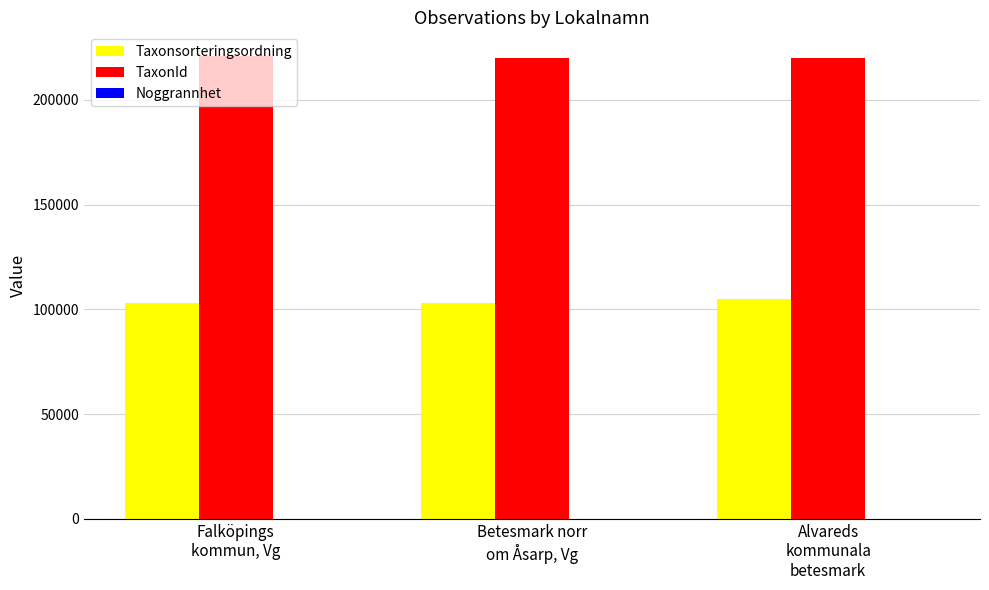

What is the maximum value shown in the chart?

221141